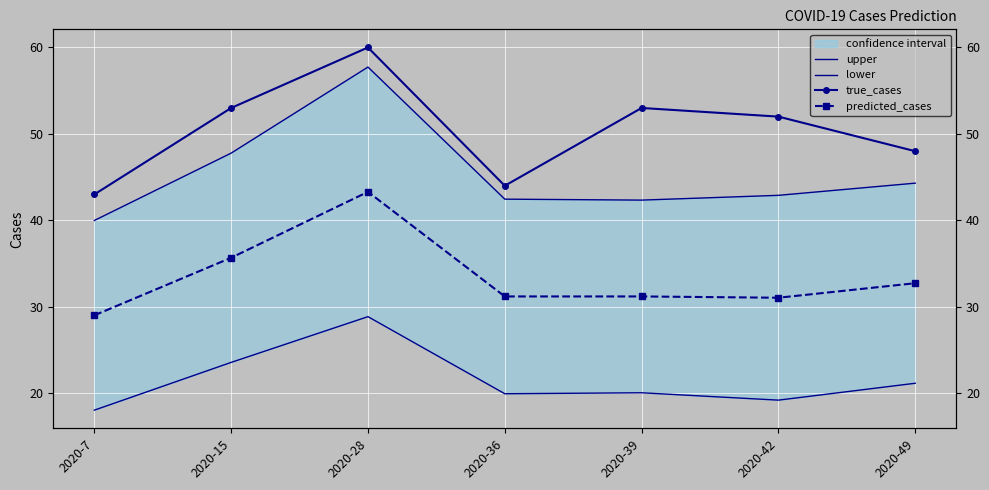

Reading right to left, list all the values displayed in this chart.

upper: 44.3	42.9	42.3	42.5	57.7	47.8	40.0
lower: 21.2	19.2	20.1	19.9	28.9	23.6	18.0
true_cases: 48.0	52.0	53.0	44.0	60.0	53.0	43.0
predicted_cases: 32.7	31.0	31.2	31.2	43.3	35.7	29.0